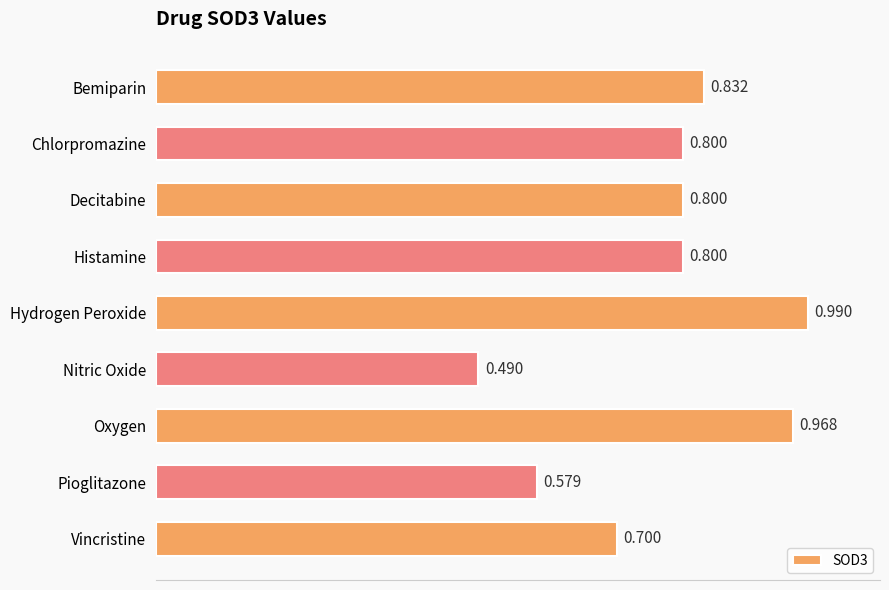

Between Decitabine and Nitric Oxide, which is larger?

Decitabine